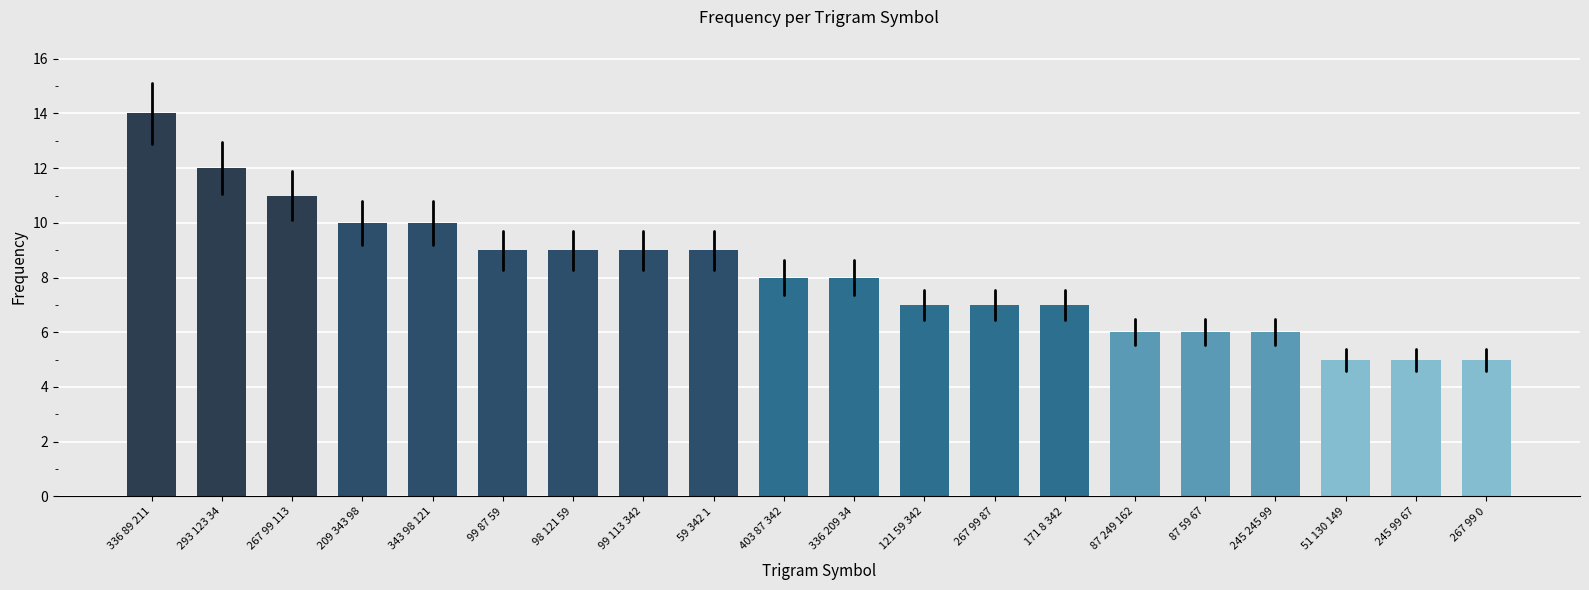

Reading left to right, list all the values displayed in this chart.

336 89 211=14	293 123 34=12	267 99 113=11	209 343 98=10	343 98 121=10	99 87 59=9	98 121 59=9	99 113 342=9	59 342 1=9	403 87 342=8	336 209 34=8	121 59 342=7	267 99 87=7	171 8 342=7	87 249 162=6	87 59 67=6	245 245 99=6	51 130 149=5	245 99 67=5	267 99 0=5